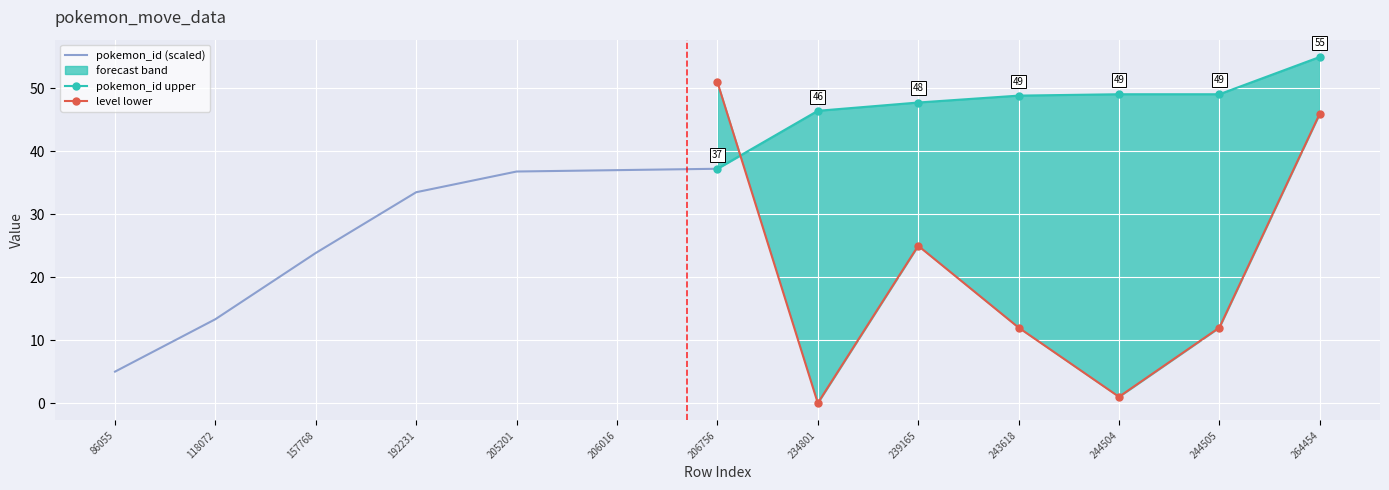

At which category is the sum across all series the highest?

206756